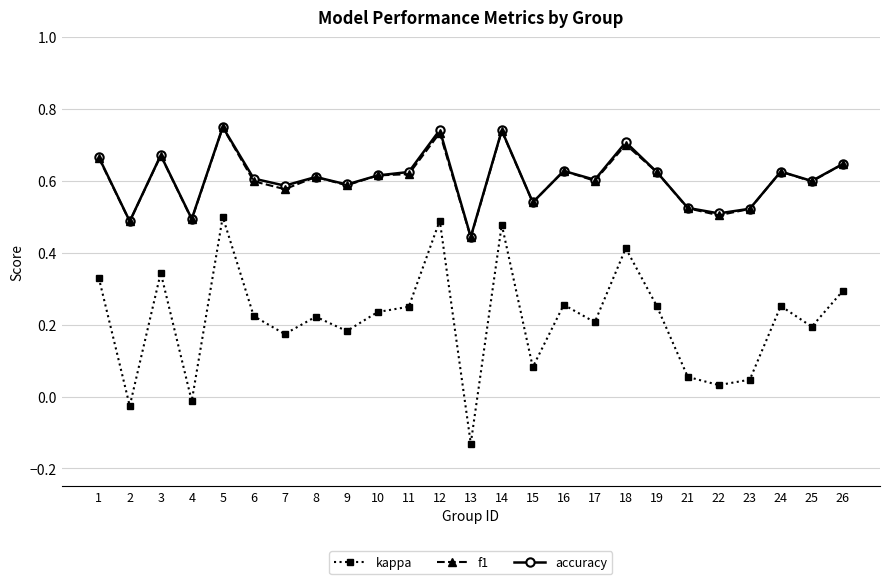

True or false: f1 has more than 0 interior local peaks.

True